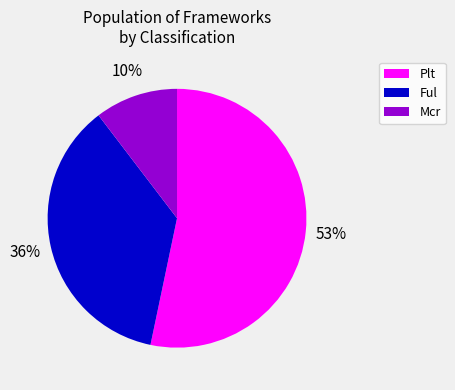

Is the sum of Mcr and Ful greater than half?

No